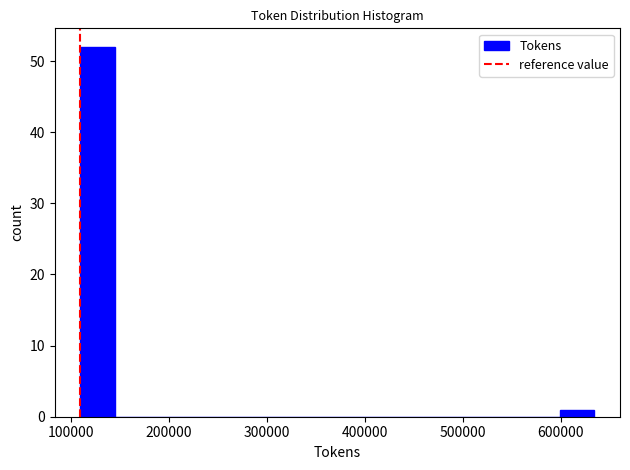

Around what value on the x-axis is the tallest bar? Give the approximate position of its centre, as read against the axis.

130000